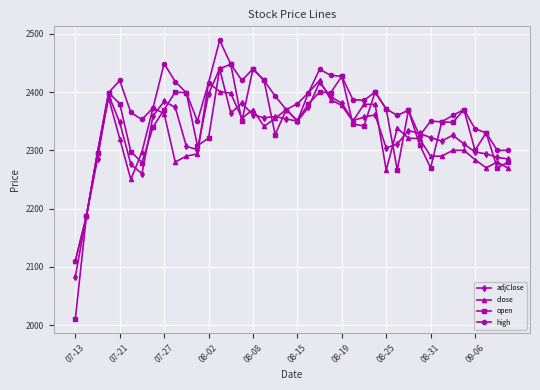

True or false: close has more than 0 points higher than both neighbors.

True